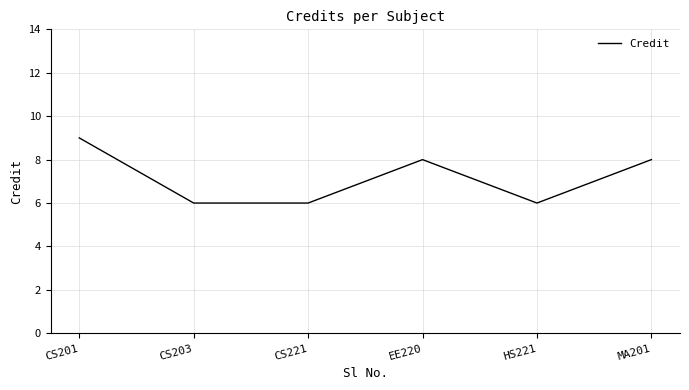

True or false: the data has more than 0 interior local peaks.

True